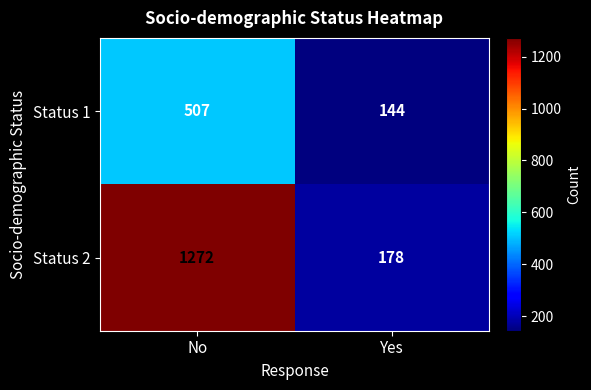

Is it true that Status 2 equals 554 at No?

False